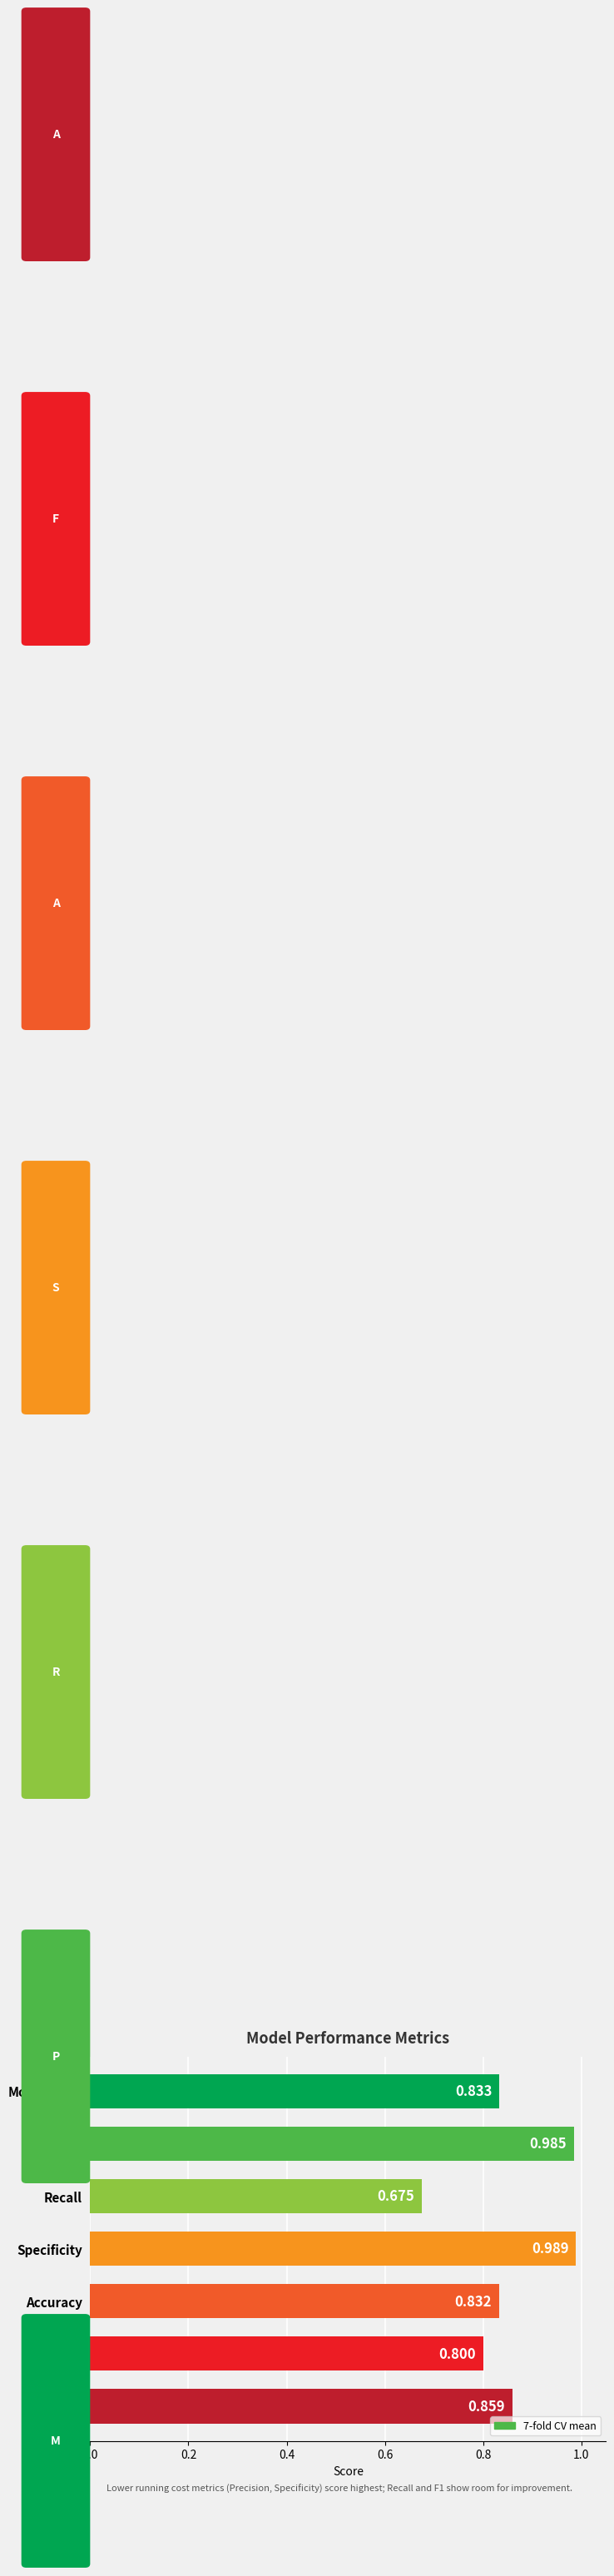

List the labels in order of value, smallest first.

Recall, F1Score, Accuracy, ModelScore, AUC, Precision, Specificity